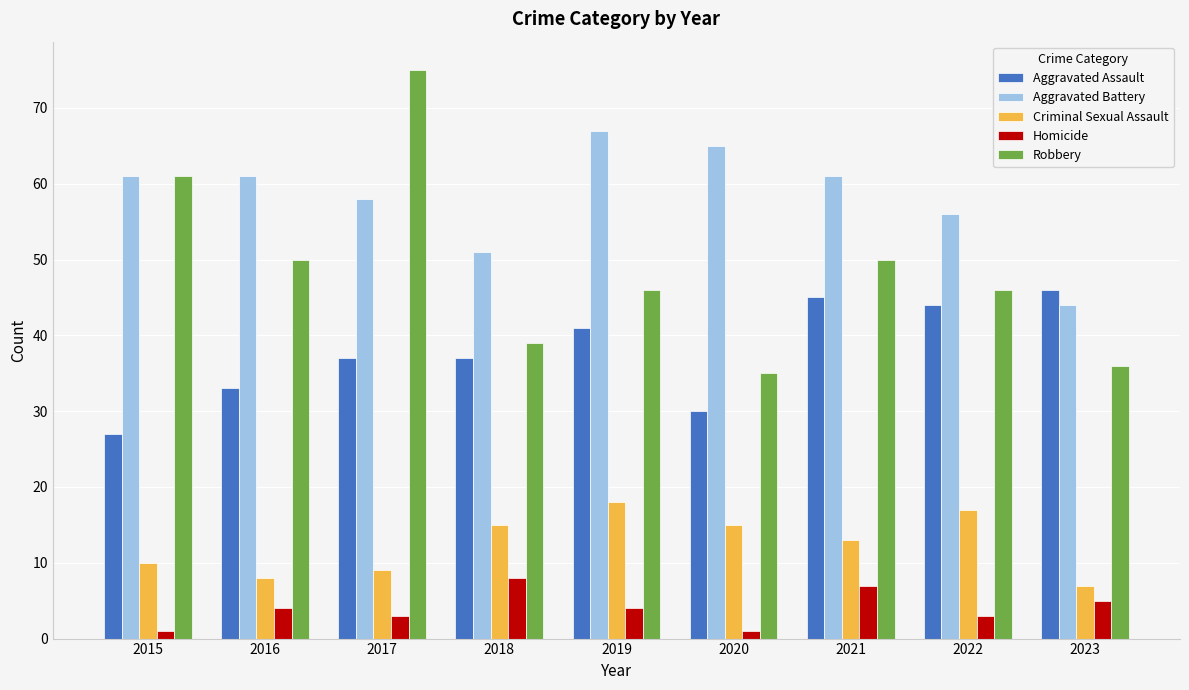

The Robbery series shows 24 at 2019. True or false?

False